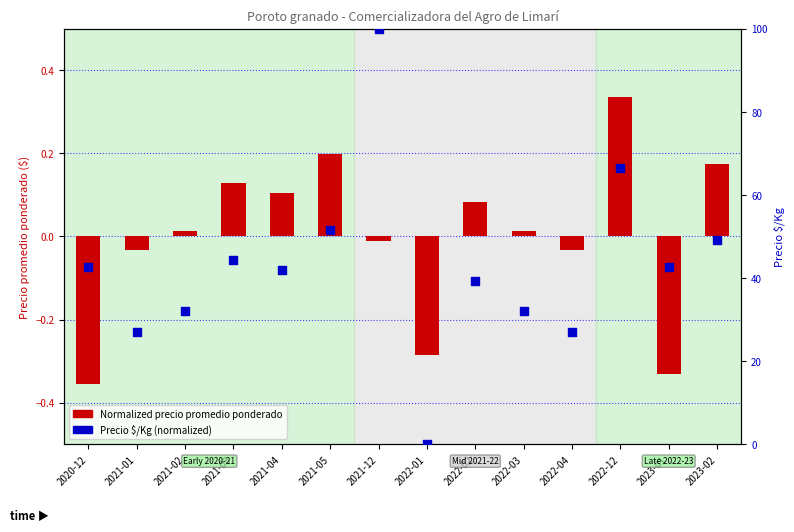

Which series has the largest total across all categories?

Precio $/Kg (norm)